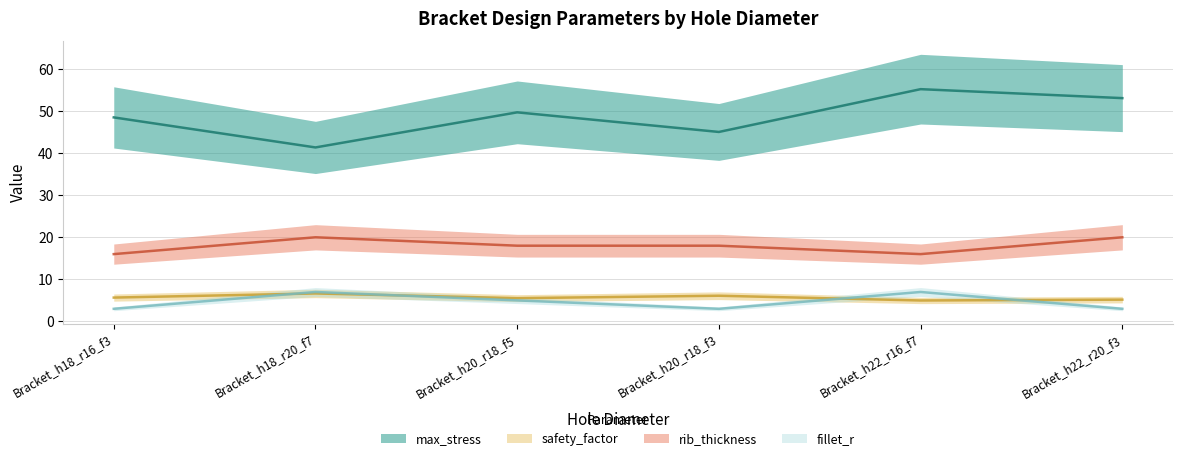

Does the chart have visible grid lines?

Yes